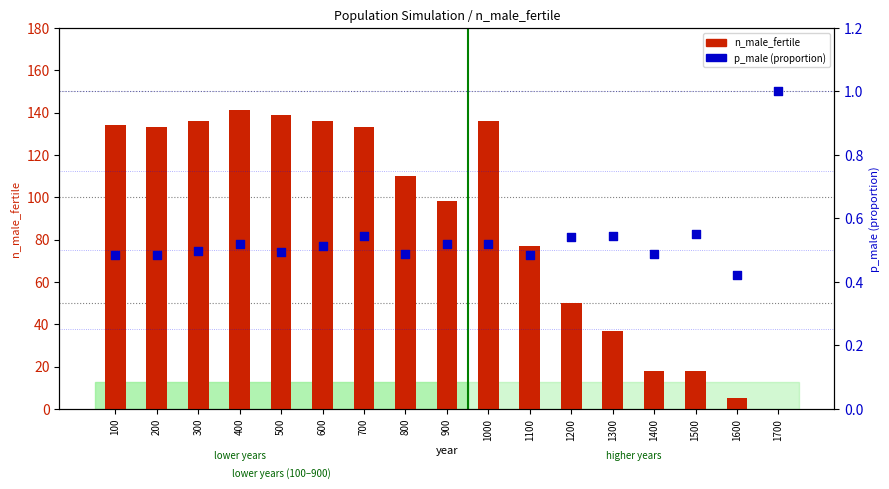

At how many categories does at least one series exceed 131?

8